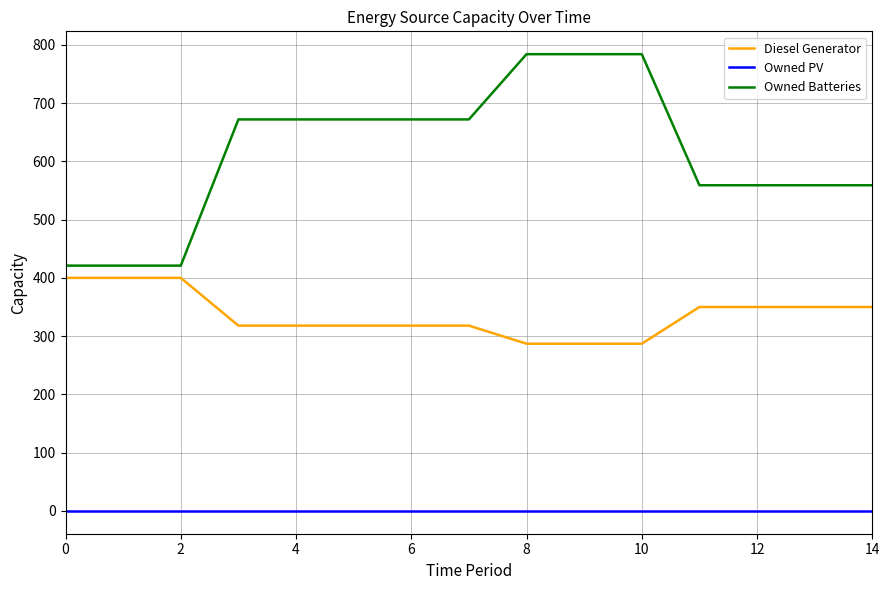

How many lines are shown in the chart?

3